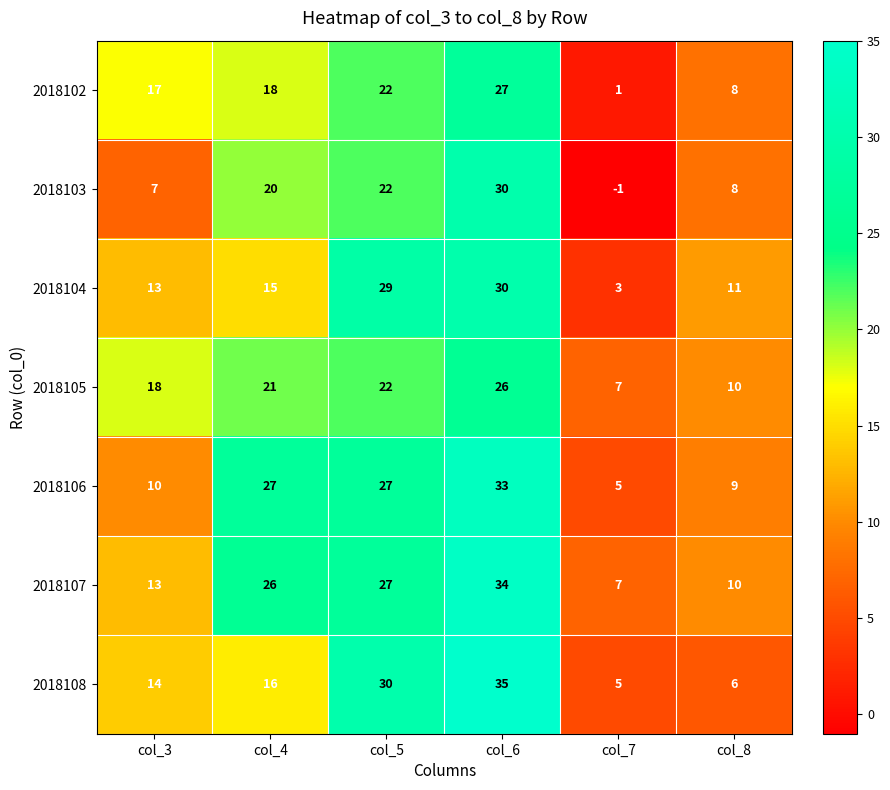

True or false: 2018103 has a value of 10 at col_3.

False